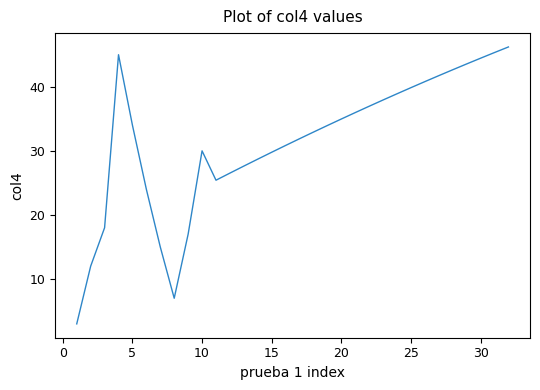

What is the difference between the maximum and minimum values?

43.2